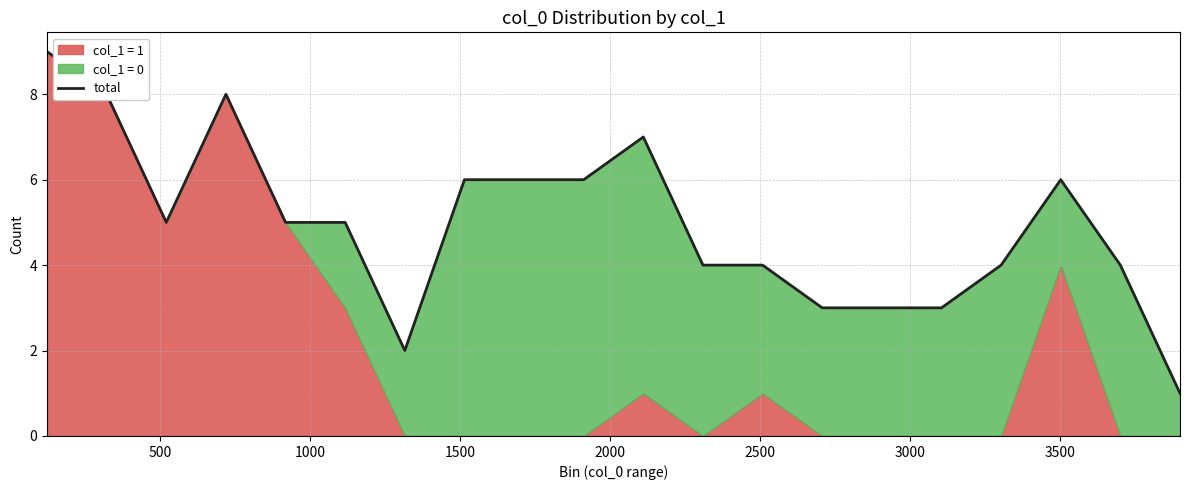

How many values are between 4 and 6?

11